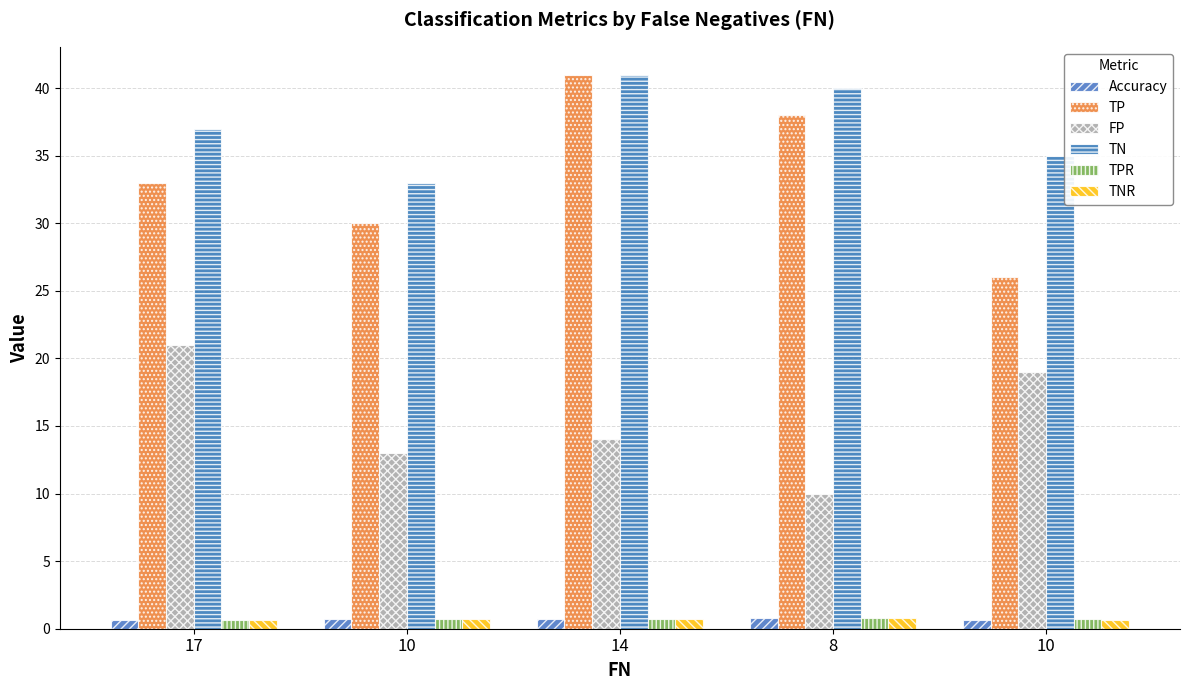

Does the chart contain any negative values?

No